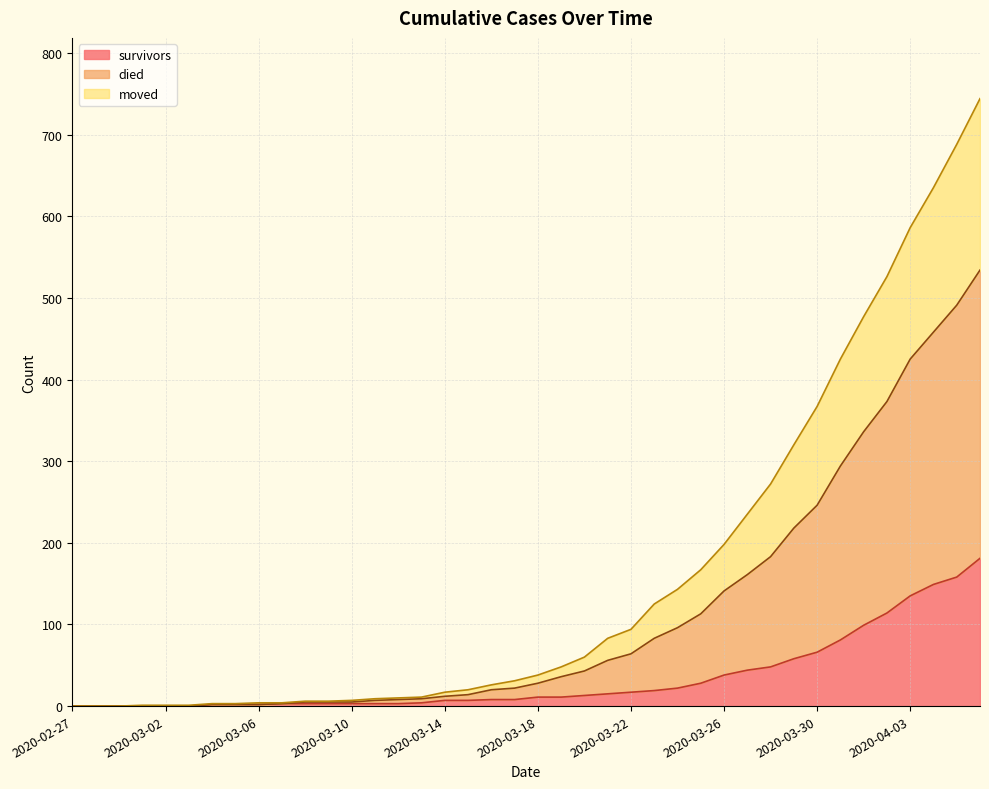

True or false: moved and survivors intersect in this chart.

False